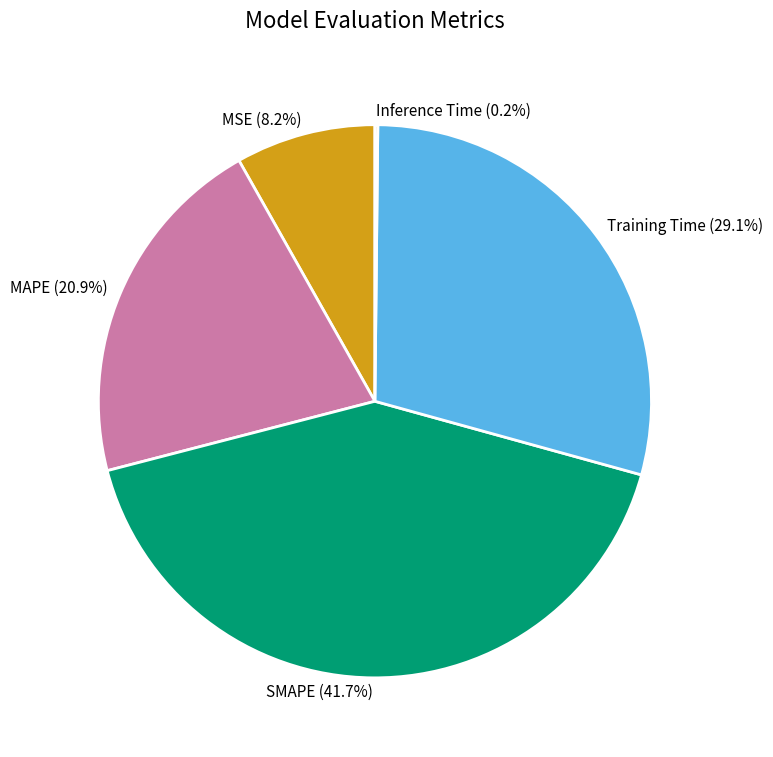

Combined, do MSE (8.2%) and Training Time (29.1%) account for over 50%?

No